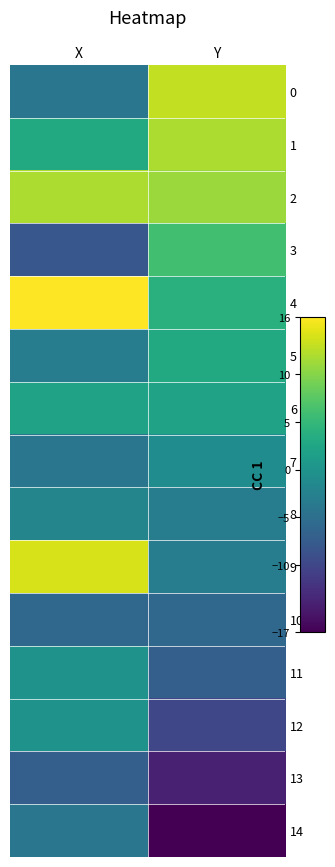

At how many categories does at least one series exceed 4?

2